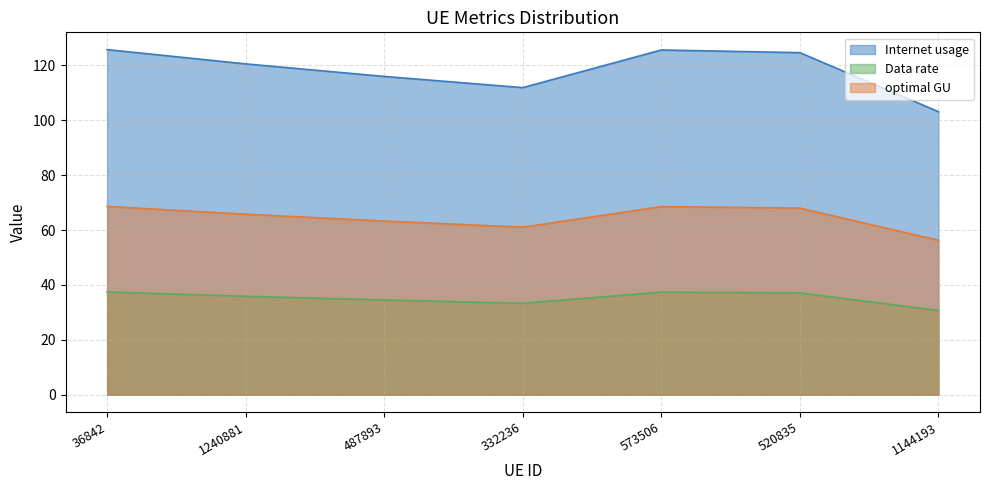

How many lines are shown in the chart?

3